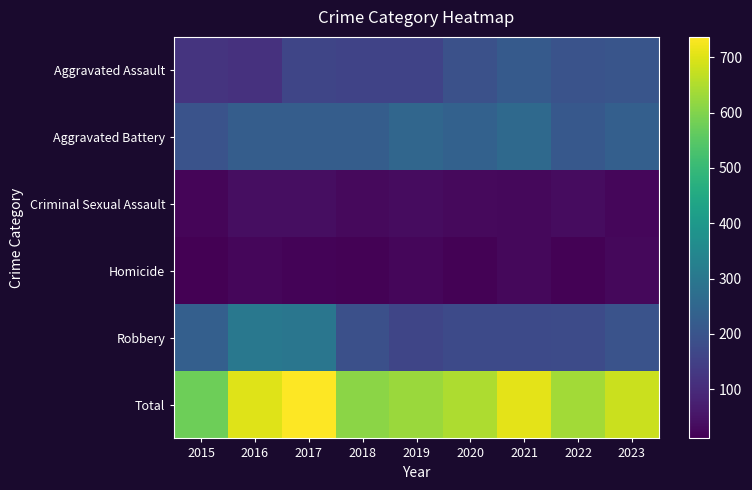

At 2022, list the series in order from smallest to largest.

Homicide, Criminal Sexual Assault, Robbery, Aggravated Assault, Aggravated Battery, Total